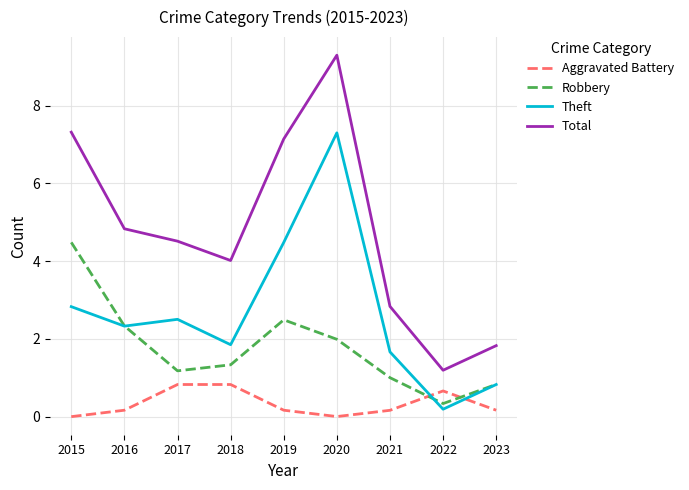

At which category does Aggravated Battery reach its first local valley?

2020